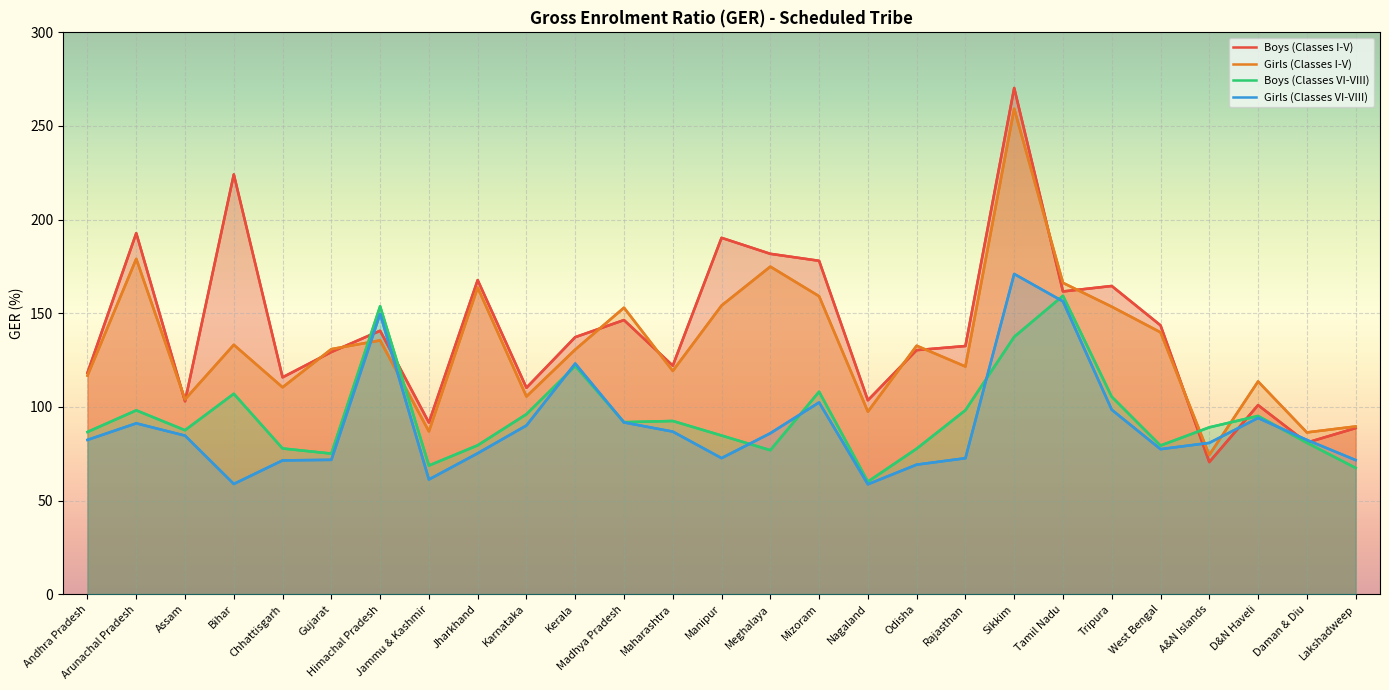

How many values in the Girls (Classes VI-VIII) series exceed 82?

15